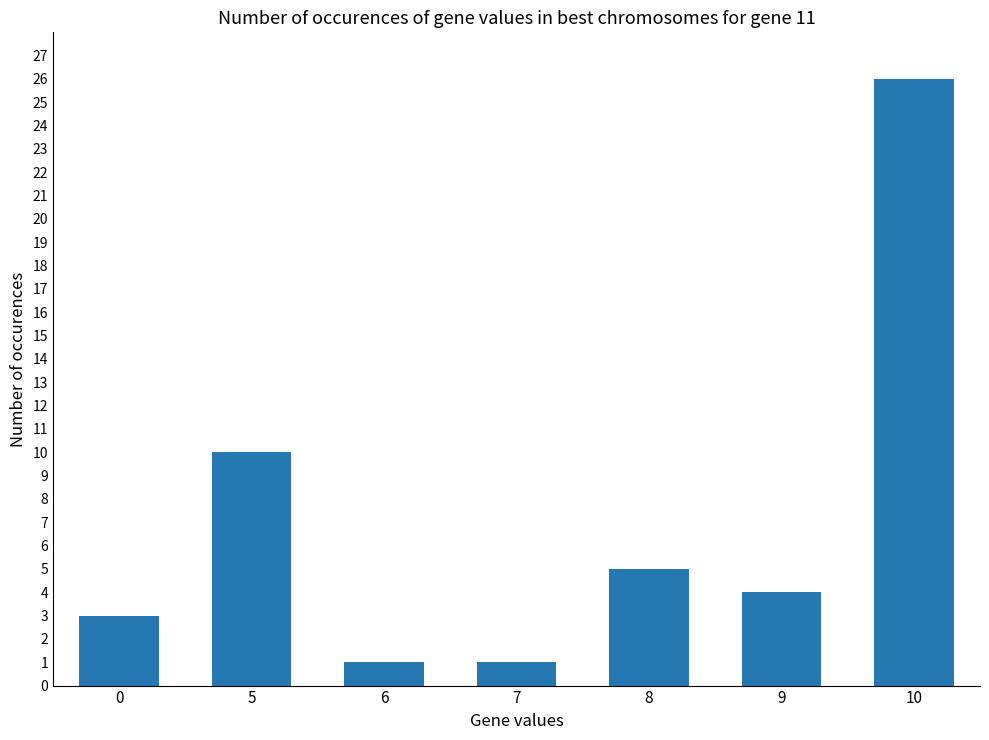

The value at 0 is 3. True or false?

True